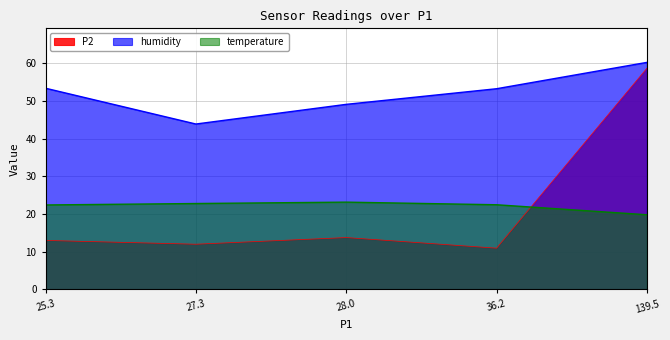

How many values in the P2 series are below 12?

2